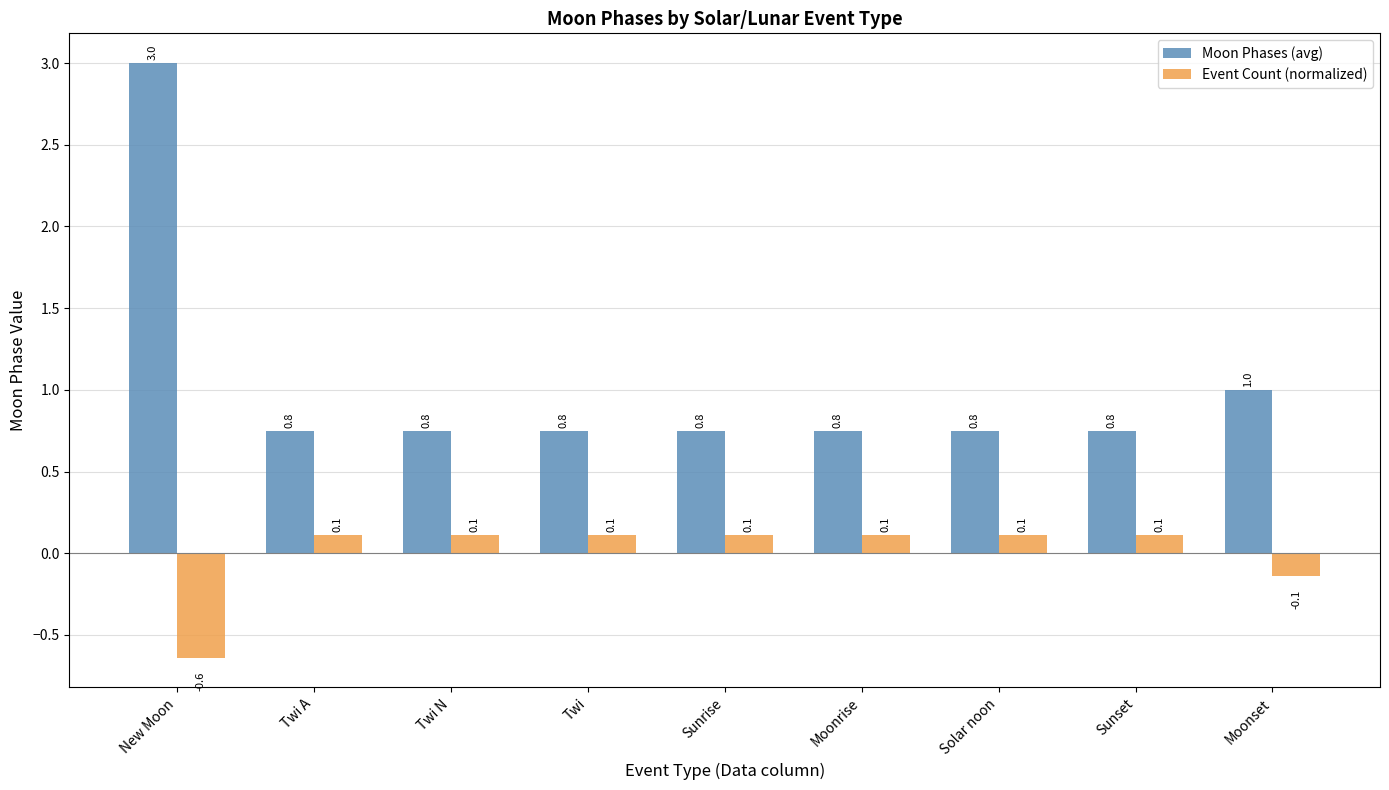

Between New Moon and Sunset, which series saw the biggest shift?

Moon Phases (avg)